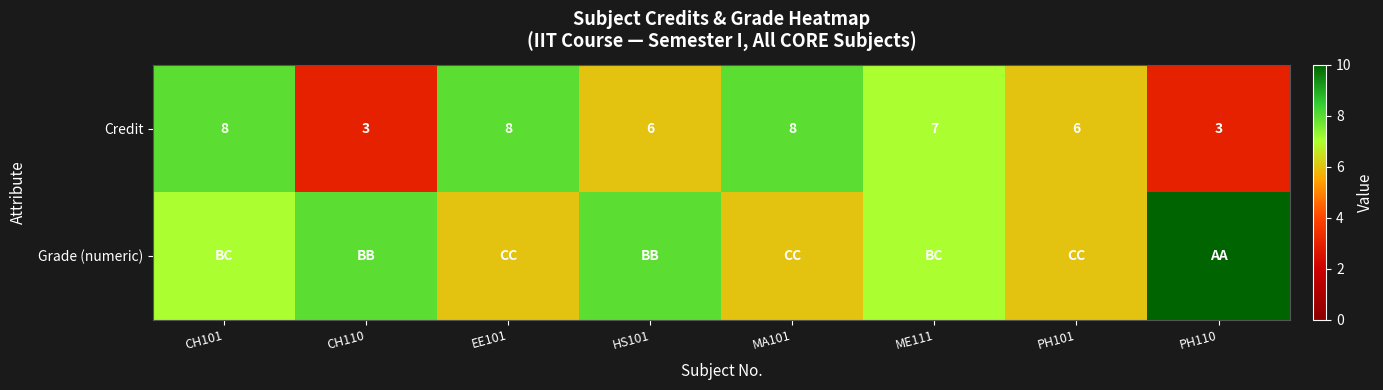

What is the difference between the highest and lowest values at HS101?

2